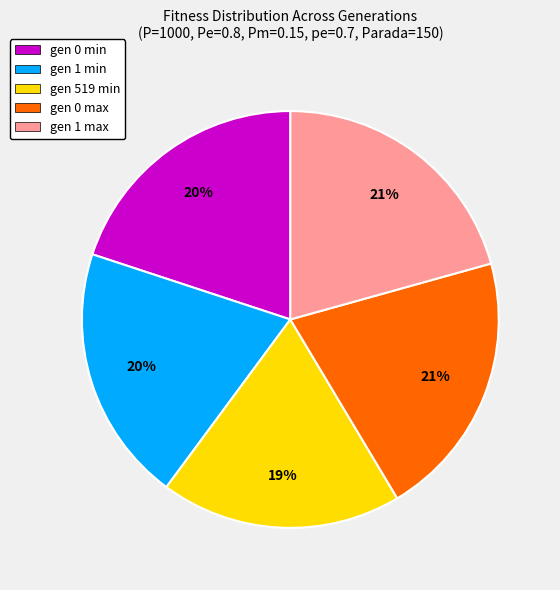

What is the ratio of the value at gen 519 min to the value at gen 1 min?

0.9